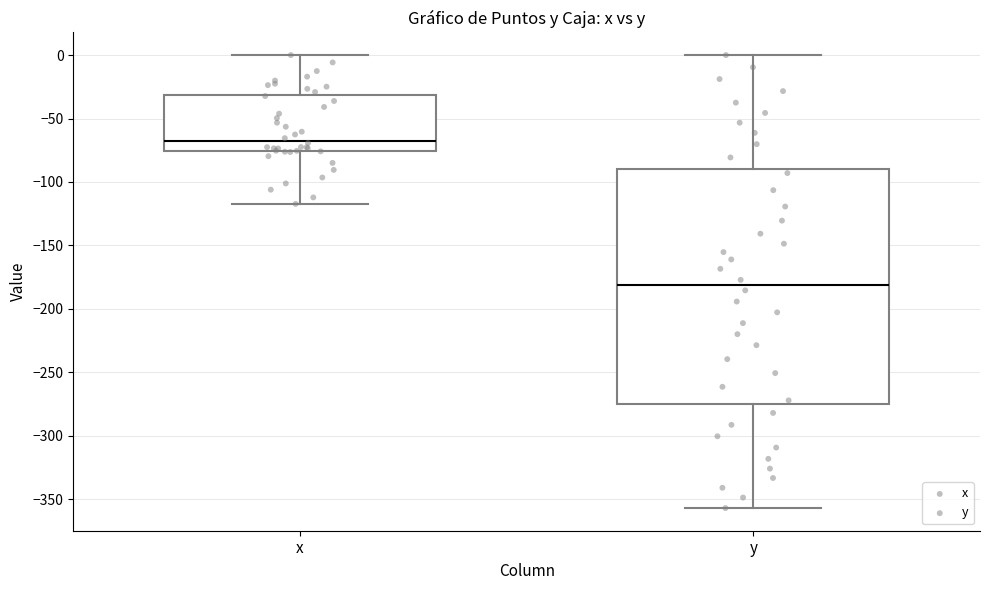

Which box is the tallest, from its lower edge to its upper edge?

y